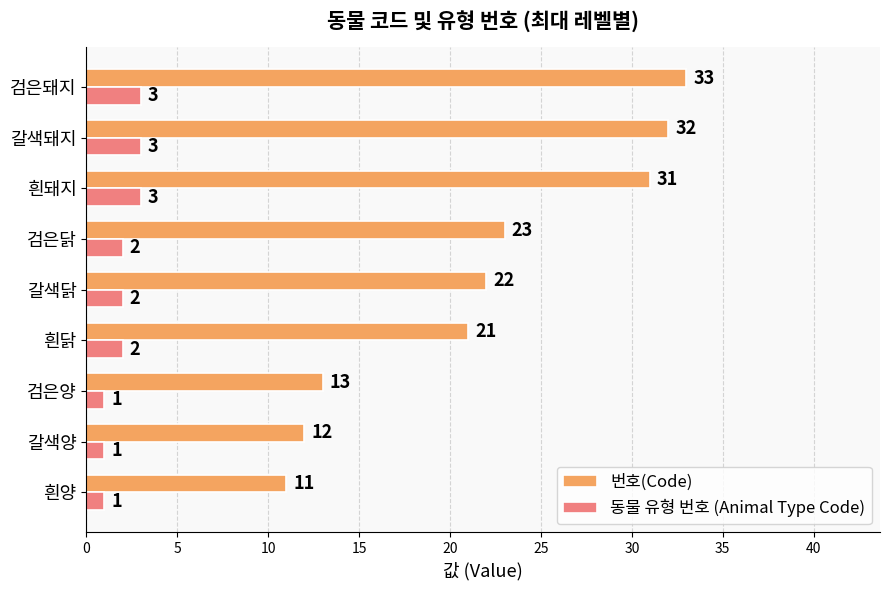

What is the minimum value shown in the chart?

1